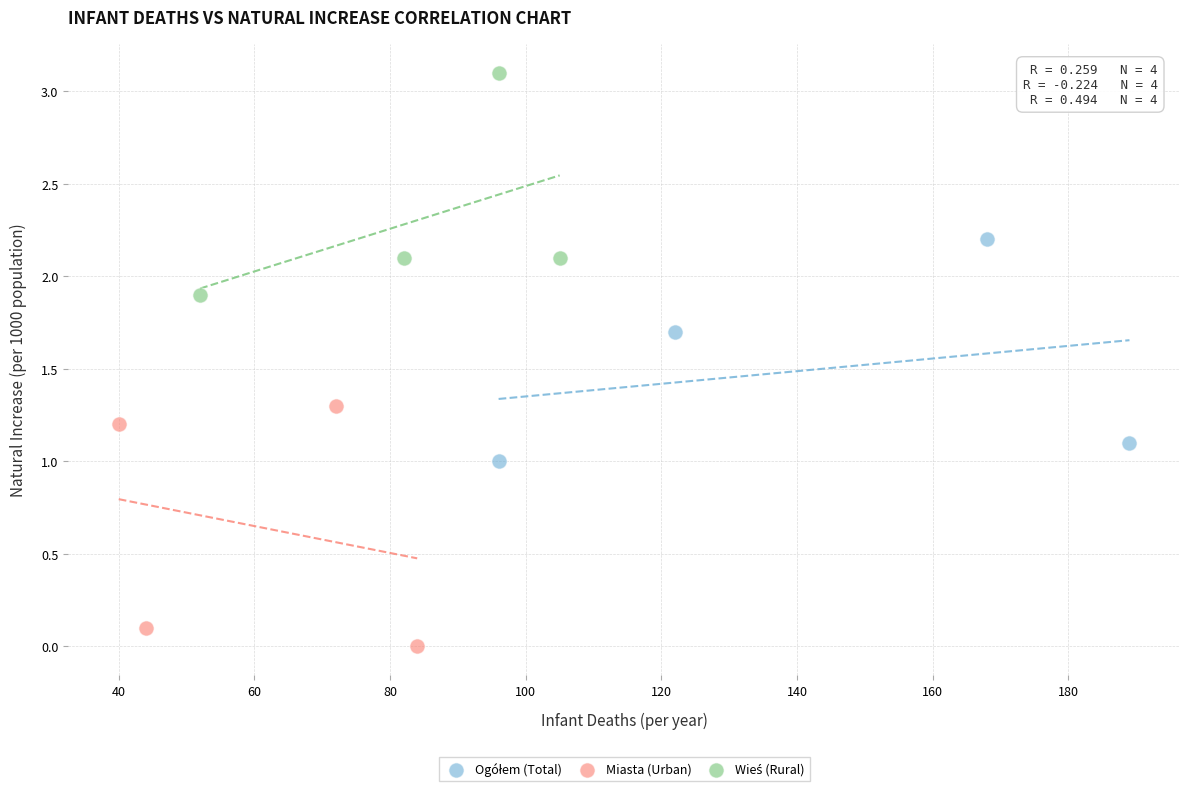

Which series reaches the minimum Y coordinate?

Miasta (Urban)